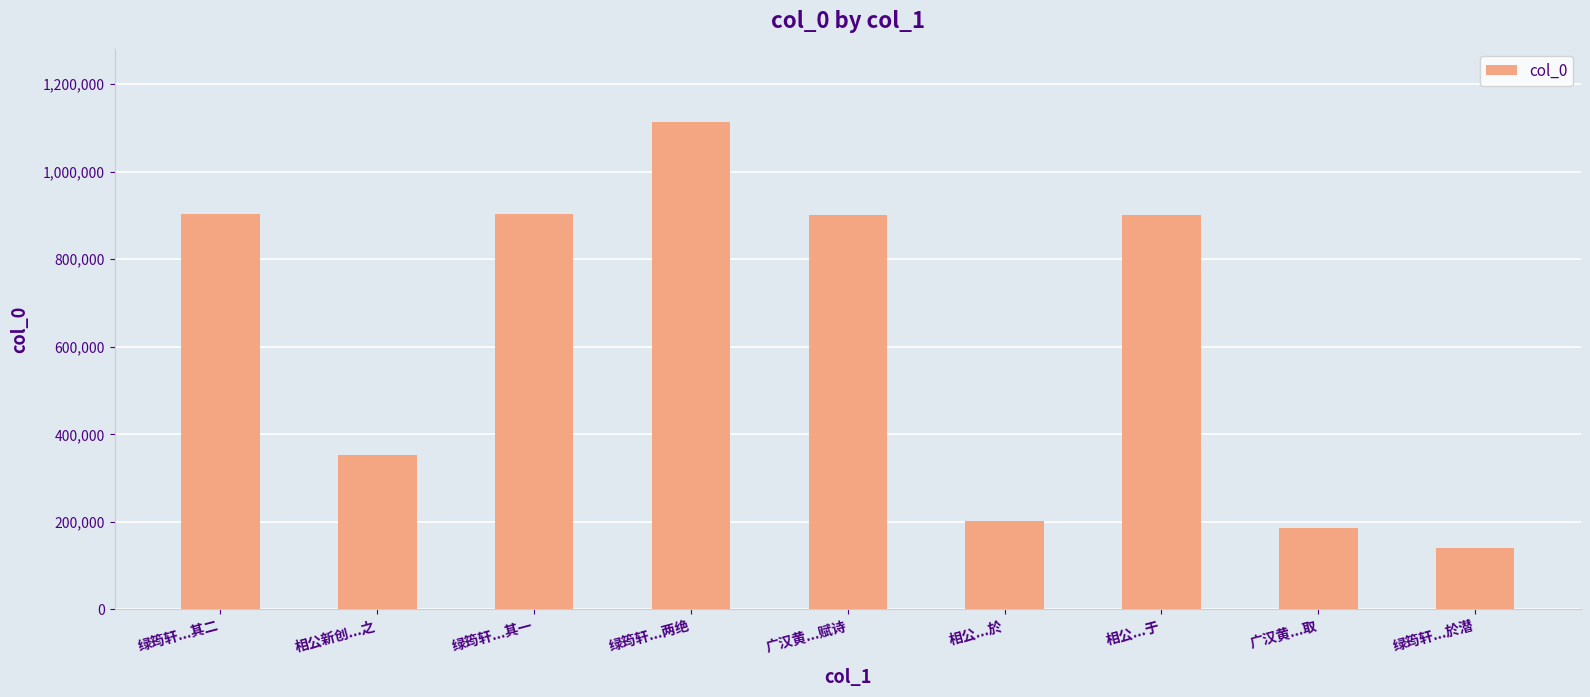

The value at 相公...於 is 200828. True or false?

True